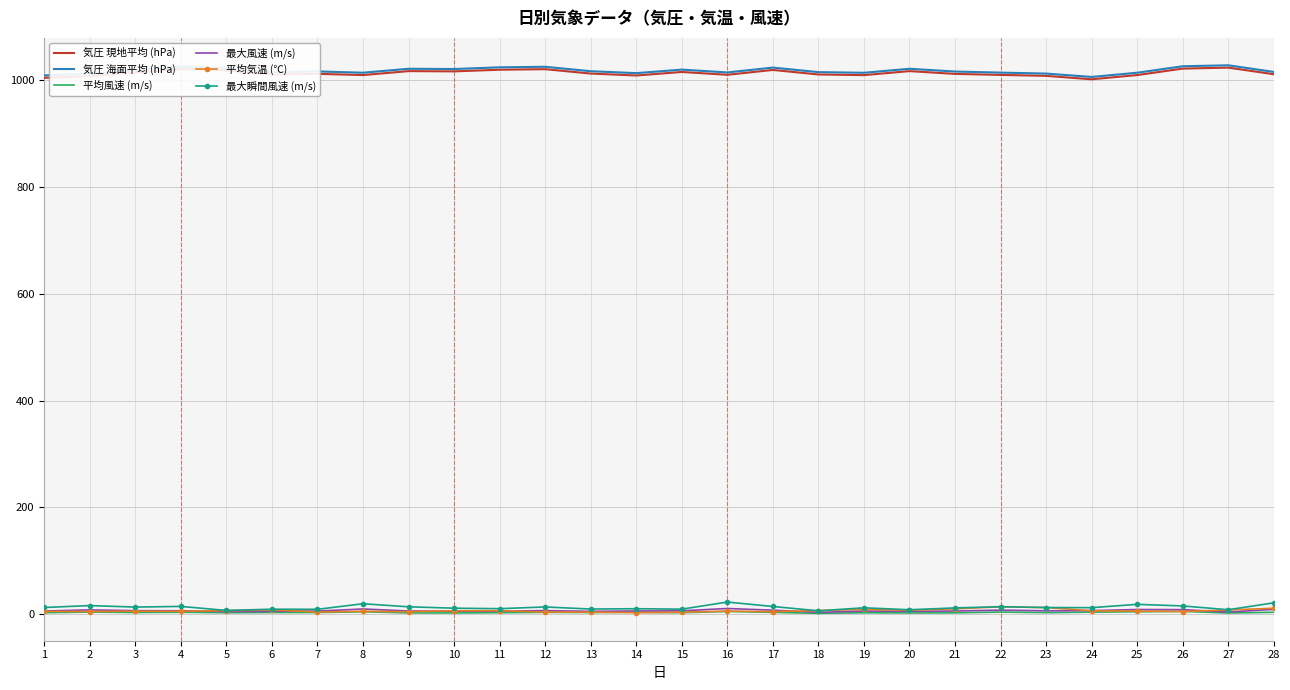

Is the value of 気圧 現地平均 (hPa) at 27 greater than the value of 最大風速 (m/s) at 25?

Yes